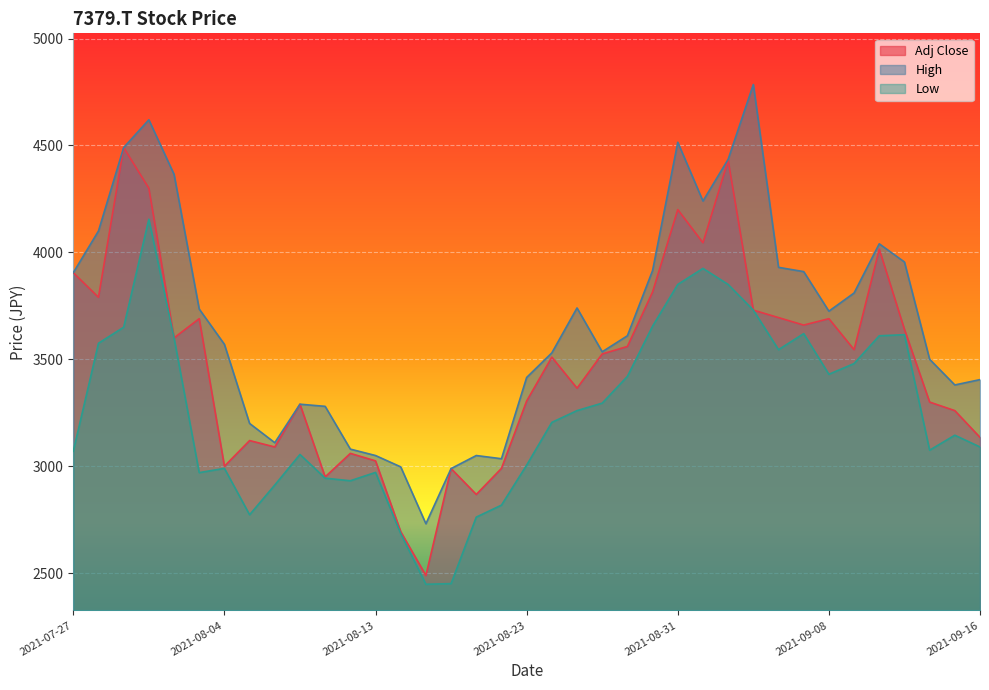

What is the sum of all Adj Close values?

128765